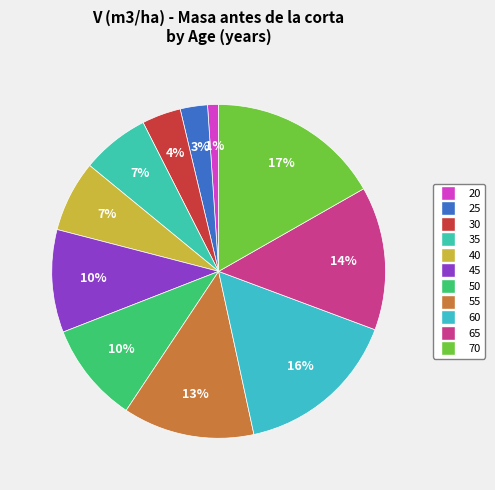

Is there a majority slice in this chart?

No